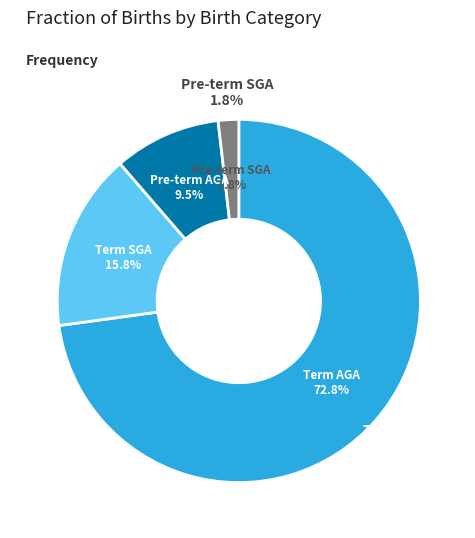

How many slices are in this pie chart?

4